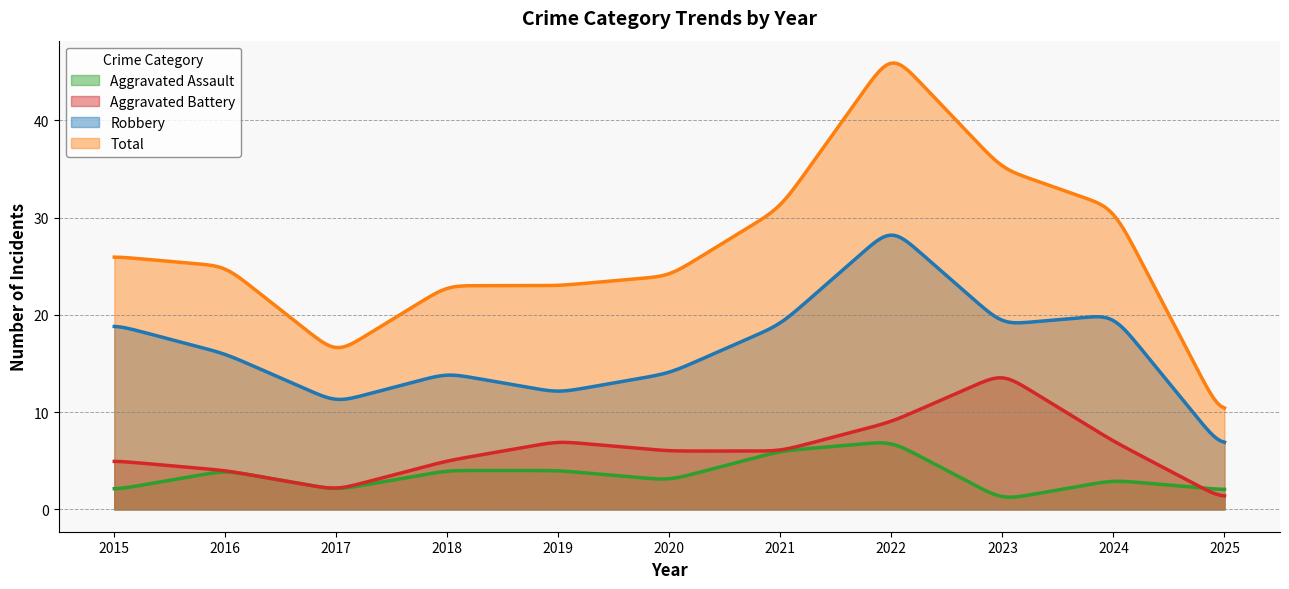

At which label is Aggravated Assault closest to 4?

2016